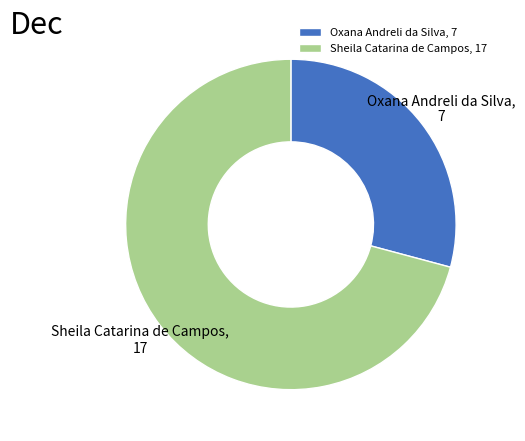

What is the smallest slice in the pie chart?

Oxana Andreli da Silva